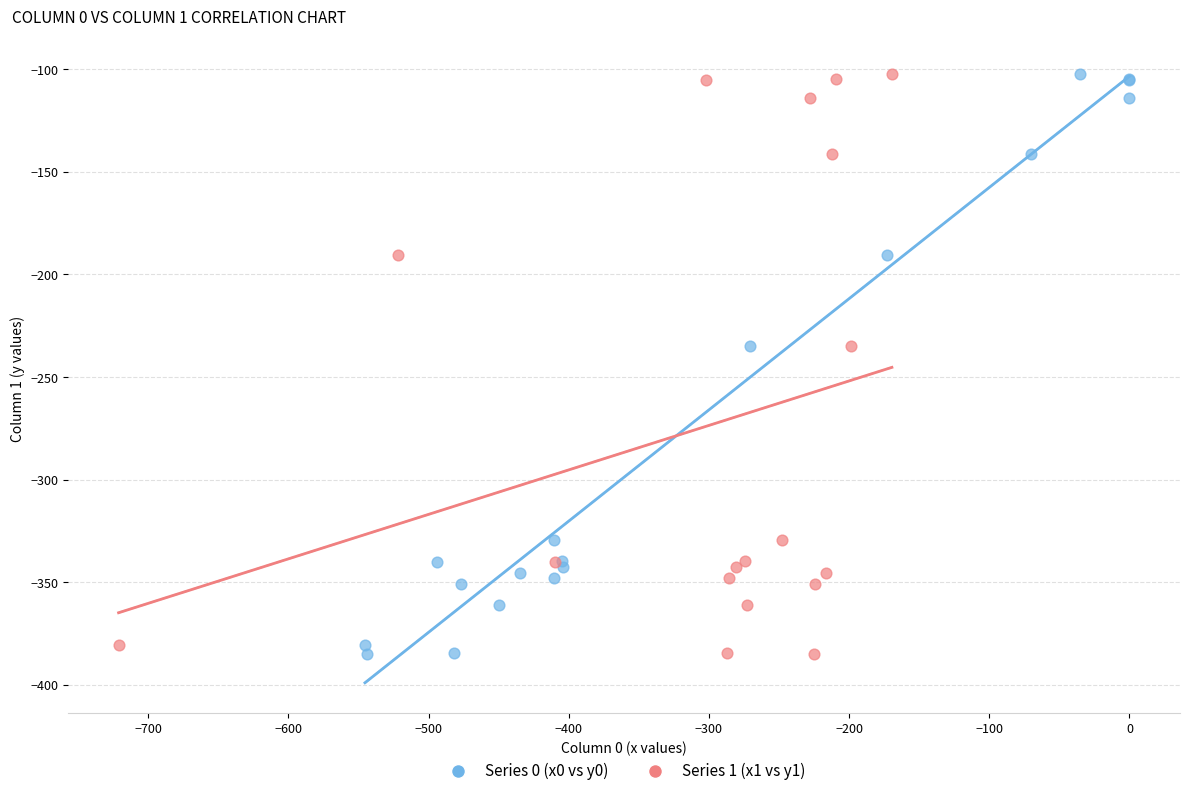

What are all the series names shown in the legend?

Series 0 (x0 vs y0), Series 1 (x1 vs y1)